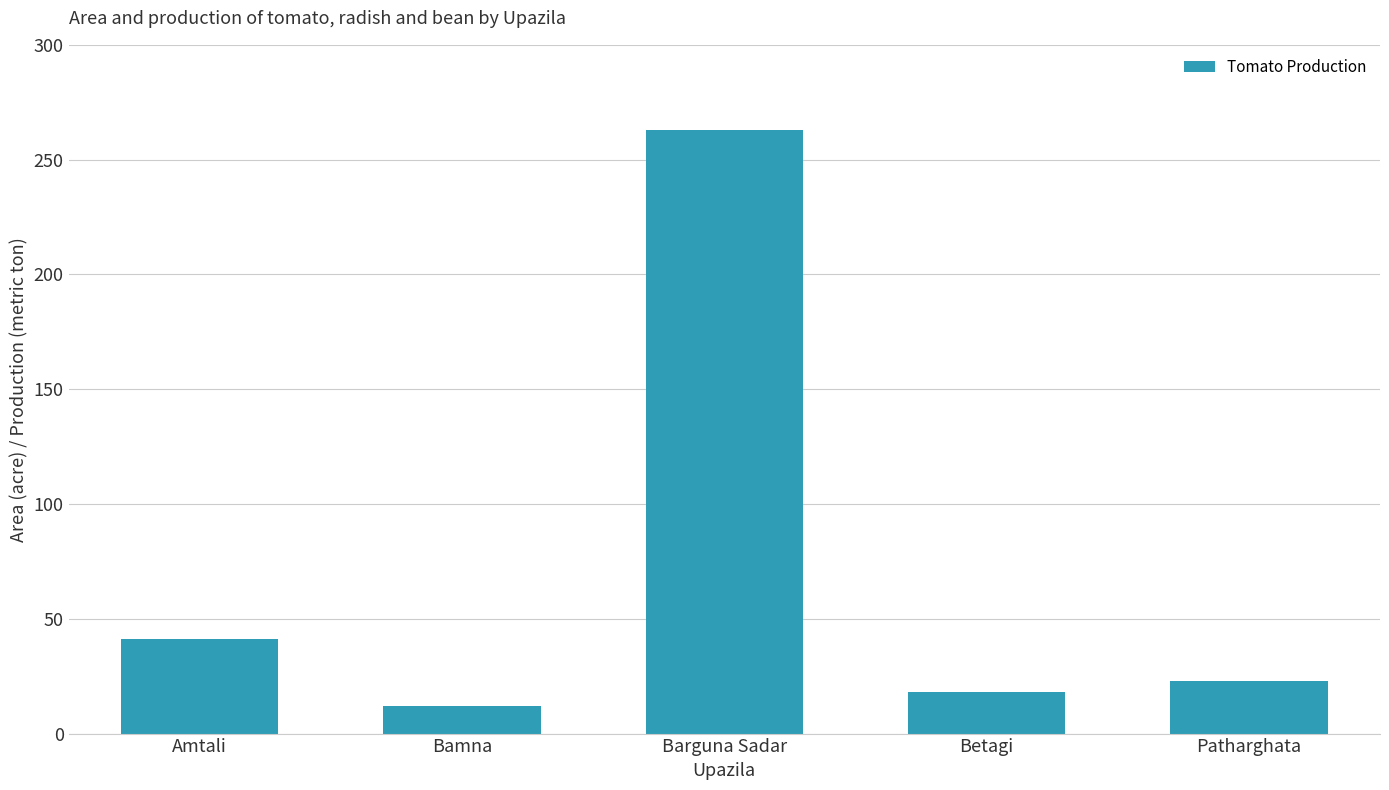

Read the value at Bamna, to the nearest 5.

10